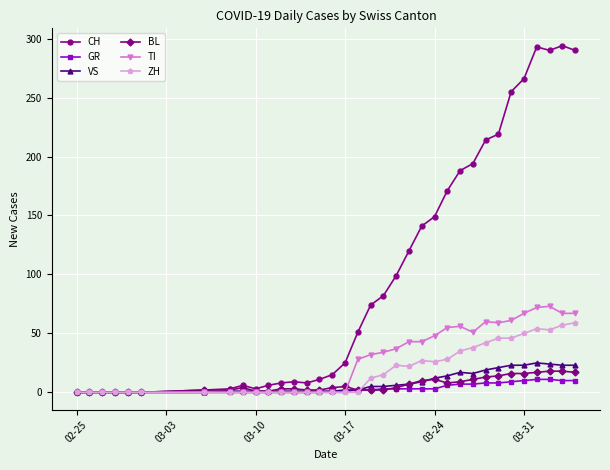

At how many categories does at least one series exceed 109?

14